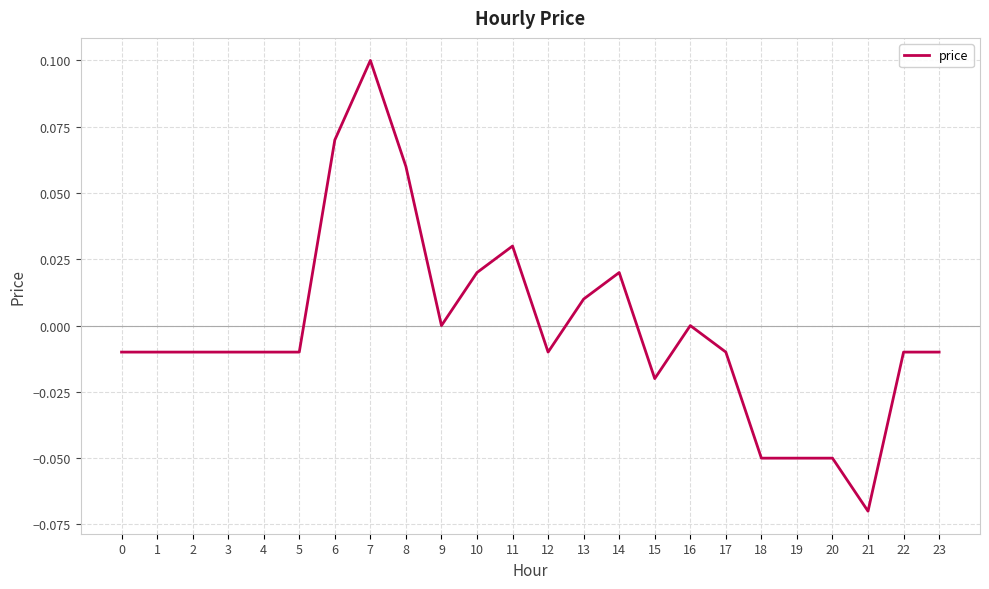

Between 2 and 13, which is larger?

13